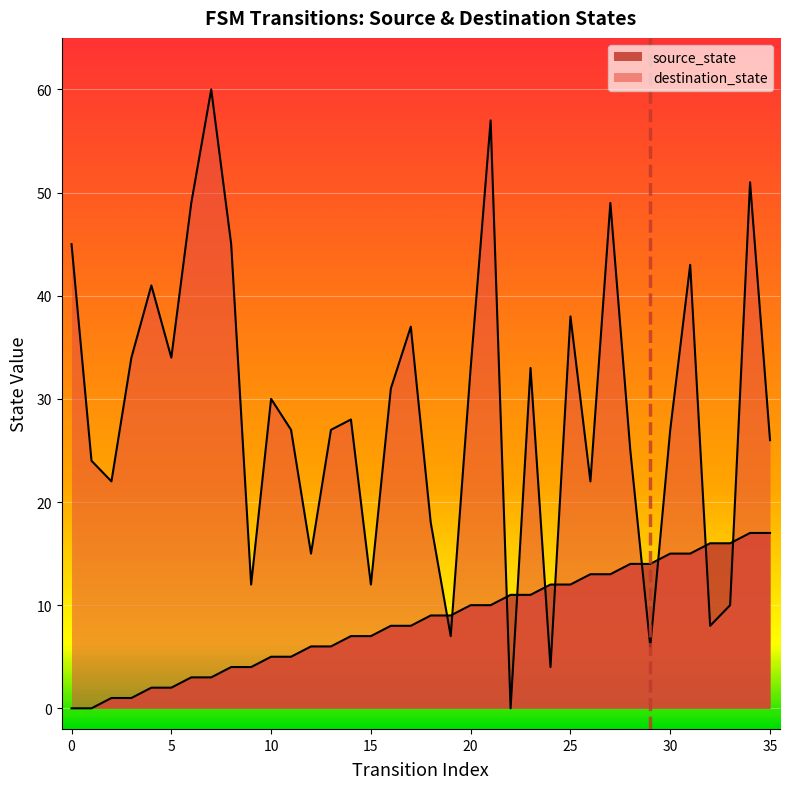

What is the difference between the source_state values at 6 and 1?

3